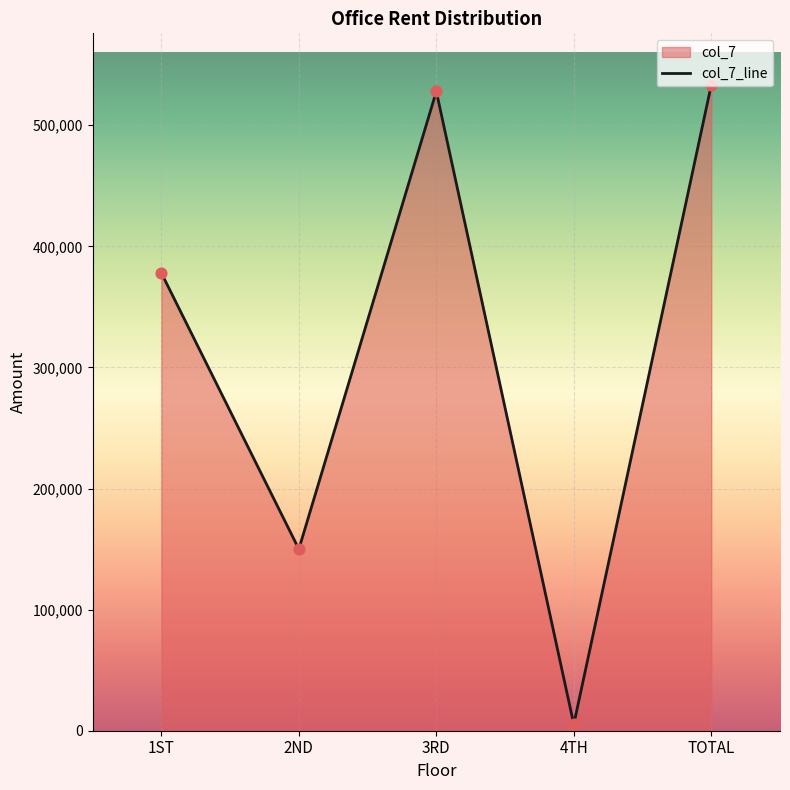

Which has a higher value, 2ND or 4TH?

2ND